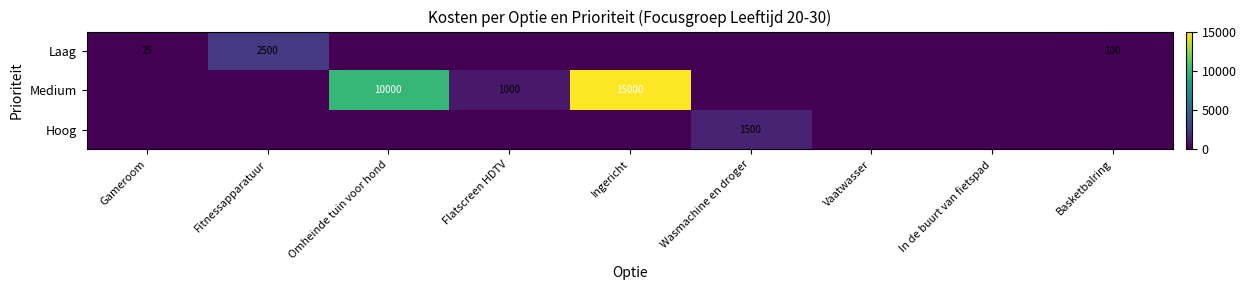

The Hoog series shows 546 at Omheinde tuin voor hond. True or false?

False